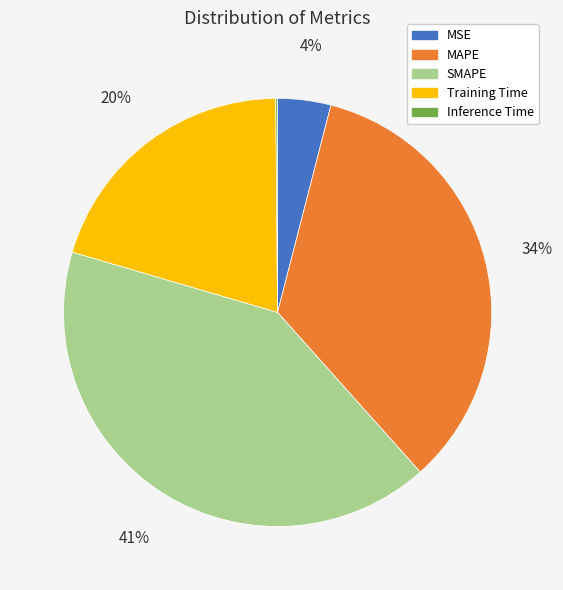

To the nearest percent, what percentage of the pie is Training Time?

20%